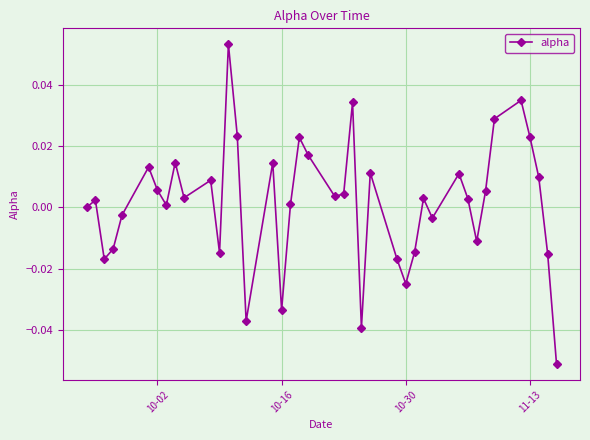

How many points are higher than both their immediate neighbors (excluding endpoints)?

12